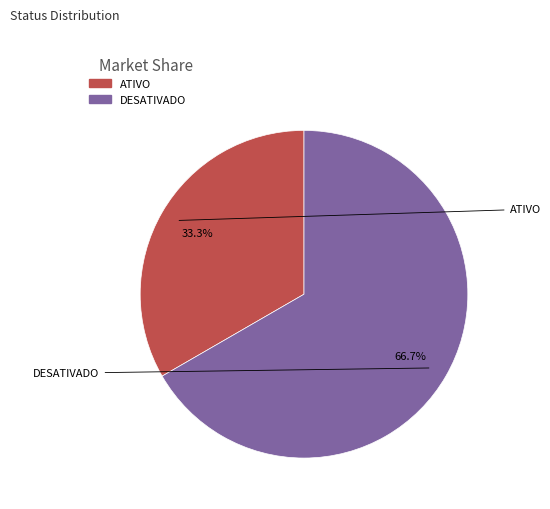

Approximately how many times larger is the value at ATIVO compared to DESATIVADO?

0.5